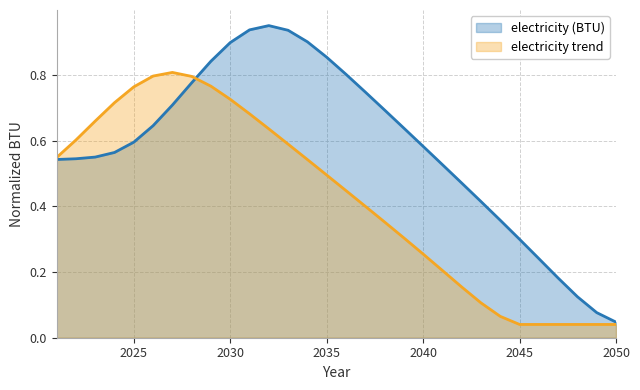

Count the number of data series in this chart.

2